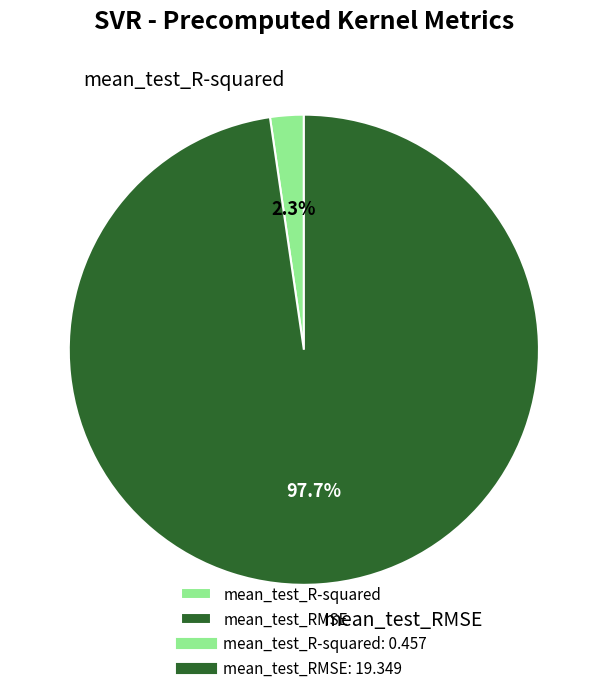

Do mean_test_RMSE and mean_test_R-squared together represent more than half of the pie?

Yes